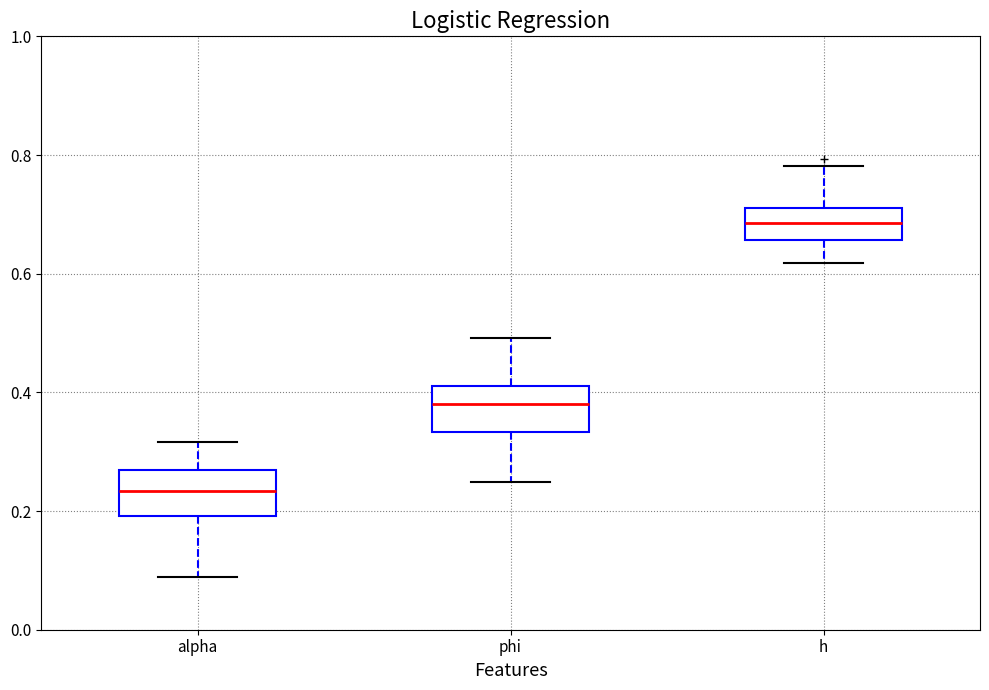

Which box's median line is the highest?

h